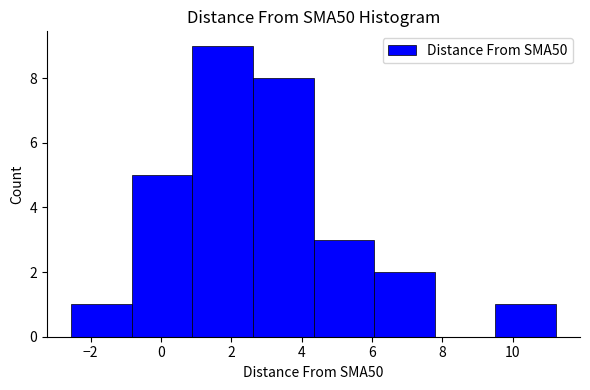

Reading left to right, transcribe this chart: for each bar, give the range it covers on the x-axis and its height. Neither the bar edges nor the heights are printed on the chart, so give them approximately, as read against the axes.

-2.6 to -0.8: 1
-0.8 to 0.8: 5
0.8 to 2.6: 9
2.6 to 4.4: 8
4.4 to 6.0: 3
6.0 to 7.8: 2
7.8 to 9.6: 0
9.6 to 11.2: 1